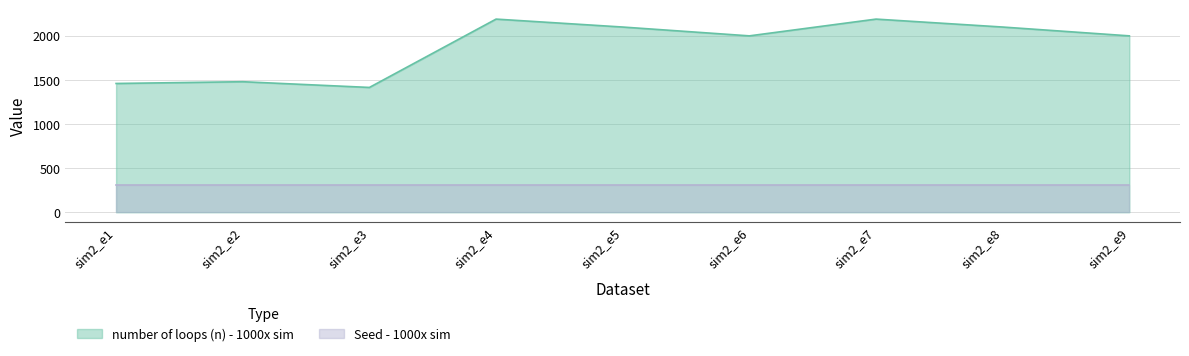

What is the average value?

1882